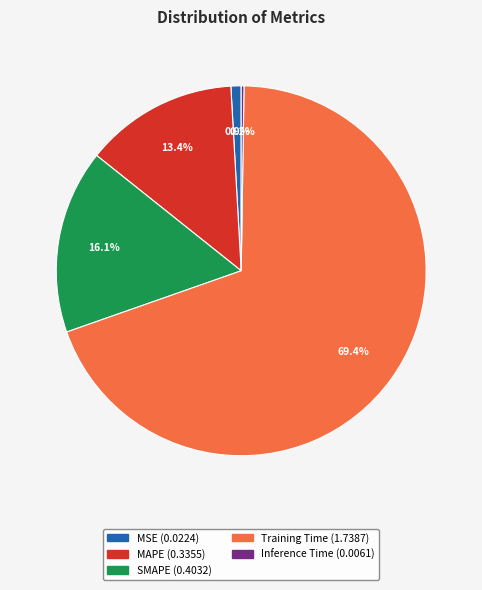

To the nearest percent, what portion does MAPE represent?

13%